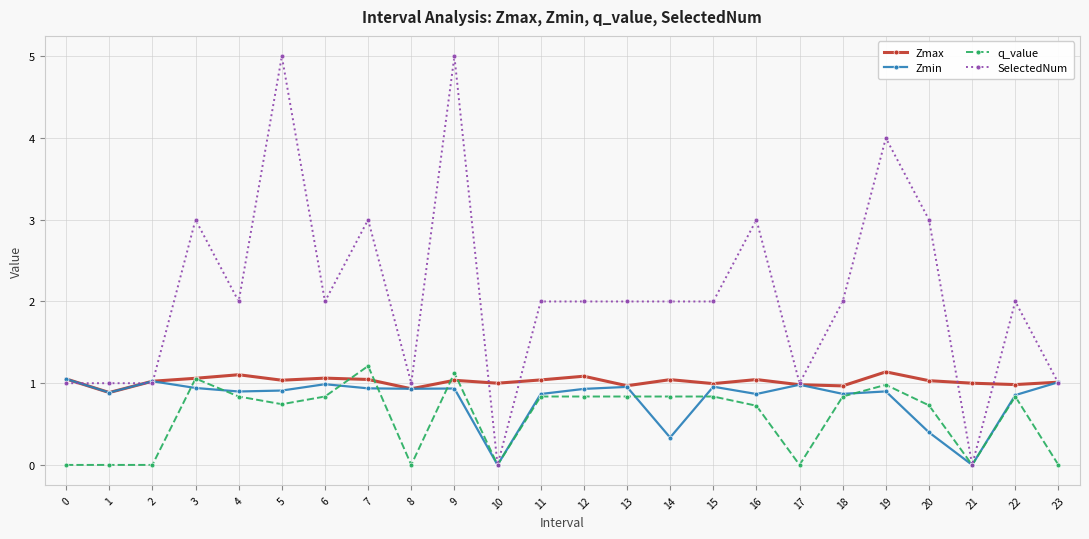

Is the value of Zmax at 0 greater than the value of q_value at 10?

Yes